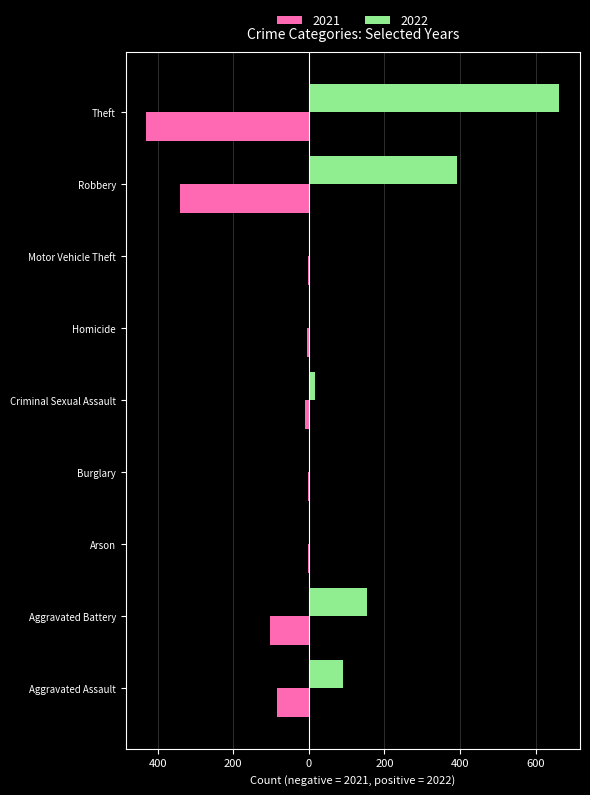

Which series changed the most between Motor Vehicle Theft and Robbery?

2022